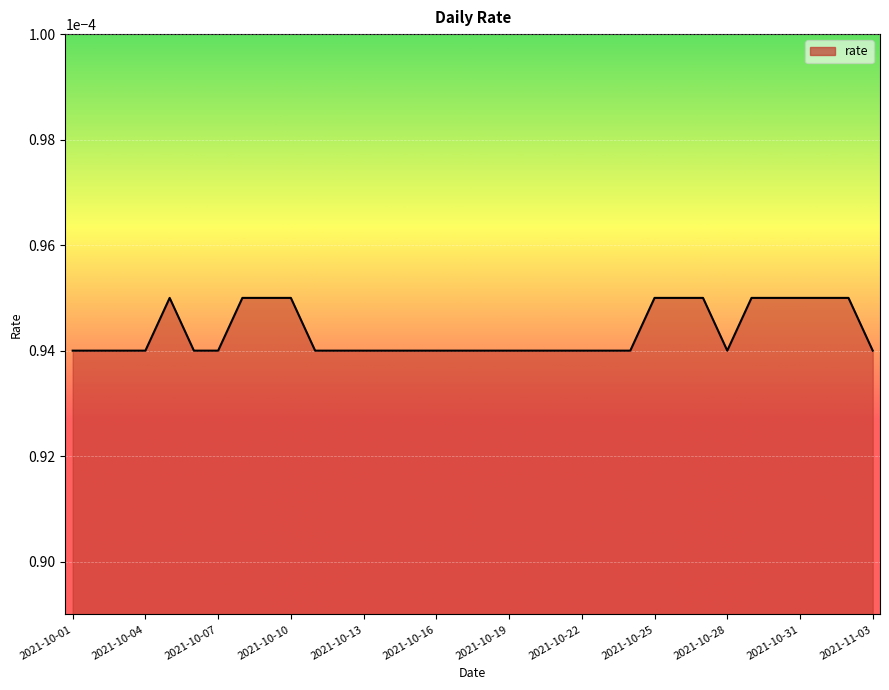

Rank the categories by value from lowest to highest.

2021-10-01, 2021-10-02, 2021-10-03, 2021-10-04, 2021-10-06, 2021-10-07, 2021-10-11, 2021-10-12, 2021-10-13, 2021-10-14, 2021-10-15, 2021-10-16, 2021-10-17, 2021-10-18, 2021-10-19, 2021-10-20, 2021-10-21, 2021-10-22, 2021-10-23, 2021-10-24, 2021-10-28, 2021-11-03, 2021-10-05, 2021-10-08, 2021-10-09, 2021-10-10, 2021-10-25, 2021-10-26, 2021-10-27, 2021-10-29, 2021-10-30, 2021-10-31, 2021-11-01, 2021-11-02